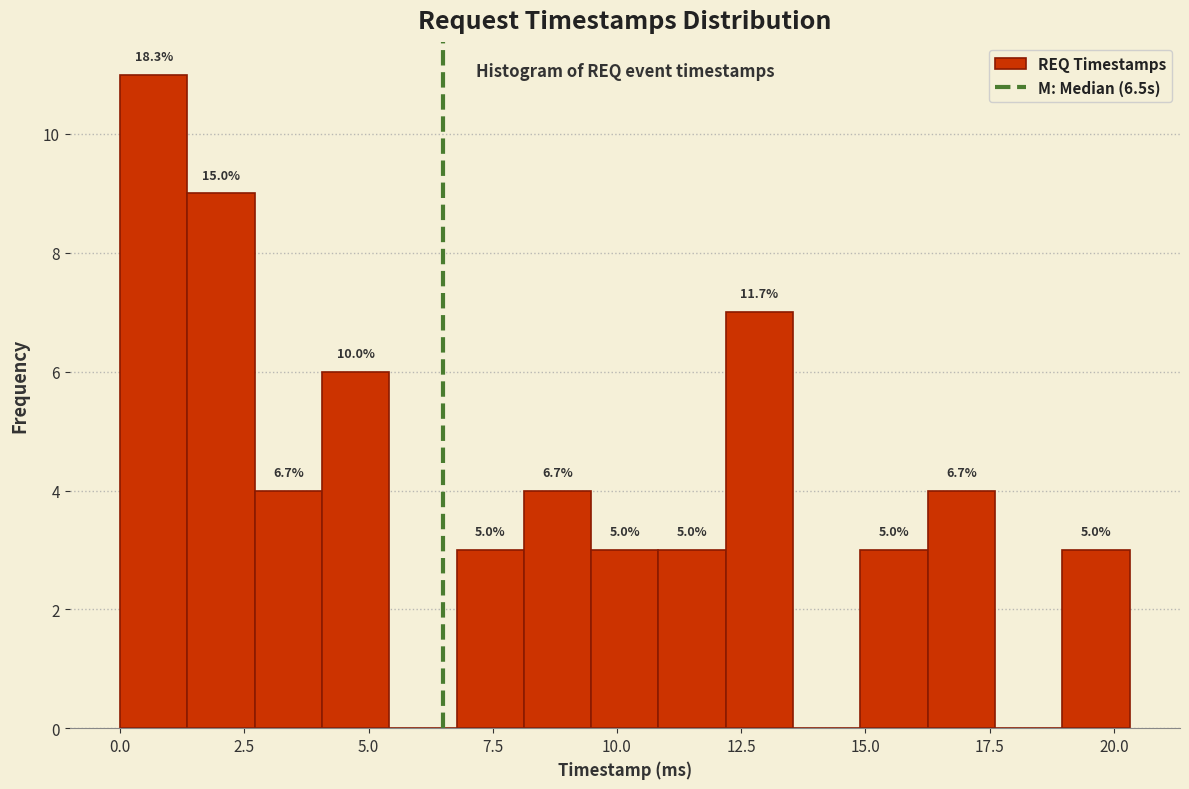

Read against the x-axis, roughly where is the centre of the tallest bar?

0.5